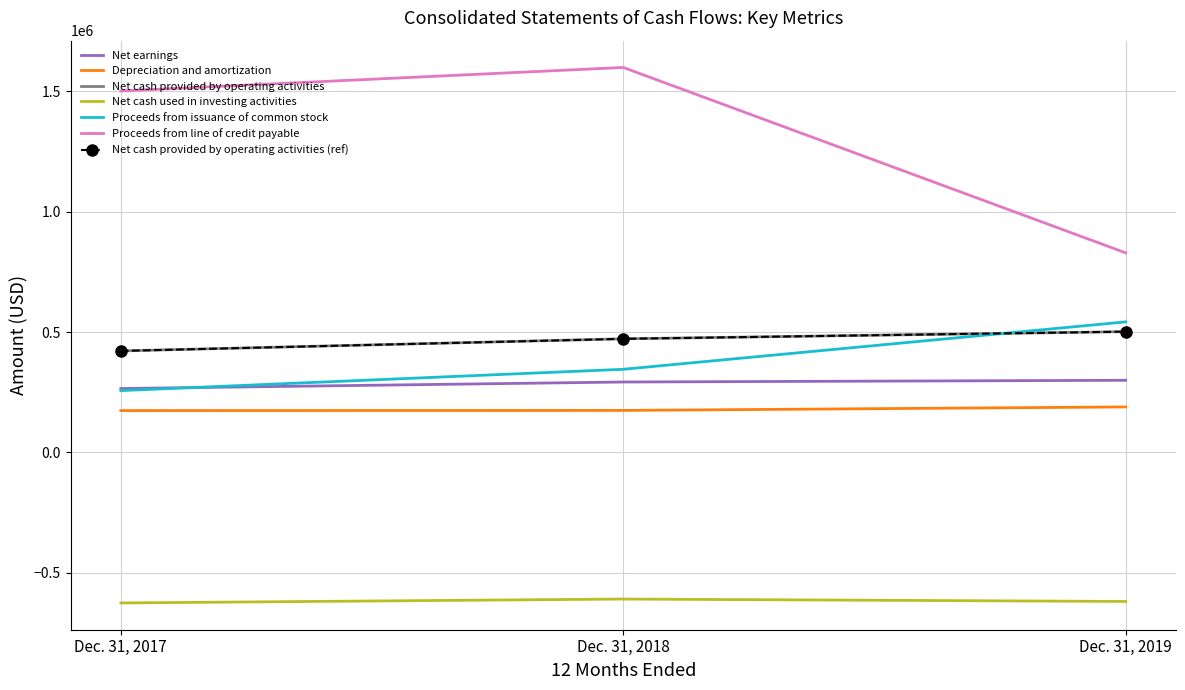

How many values in the Depreciation and amortization series exceed 174398?

1